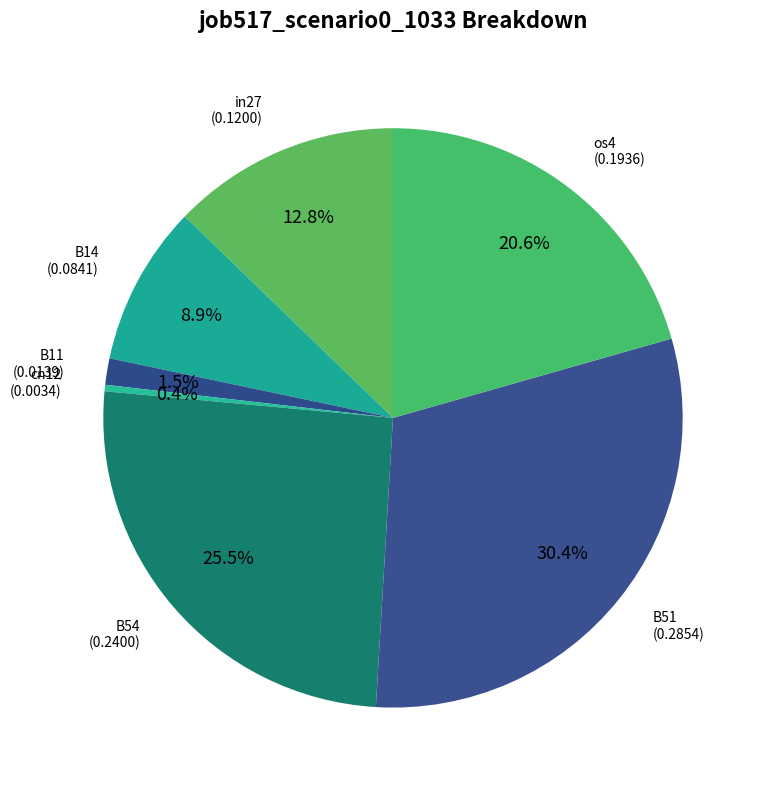

Which category has the biggest portion of the pie?

B51